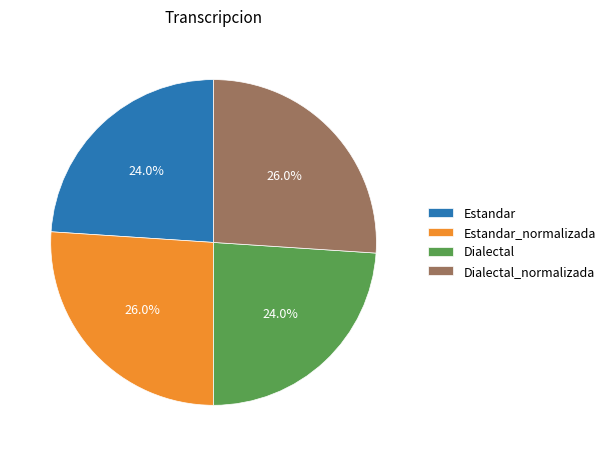

What percentage is the Dialectal_normalizada slice, to the nearest percent?

26%